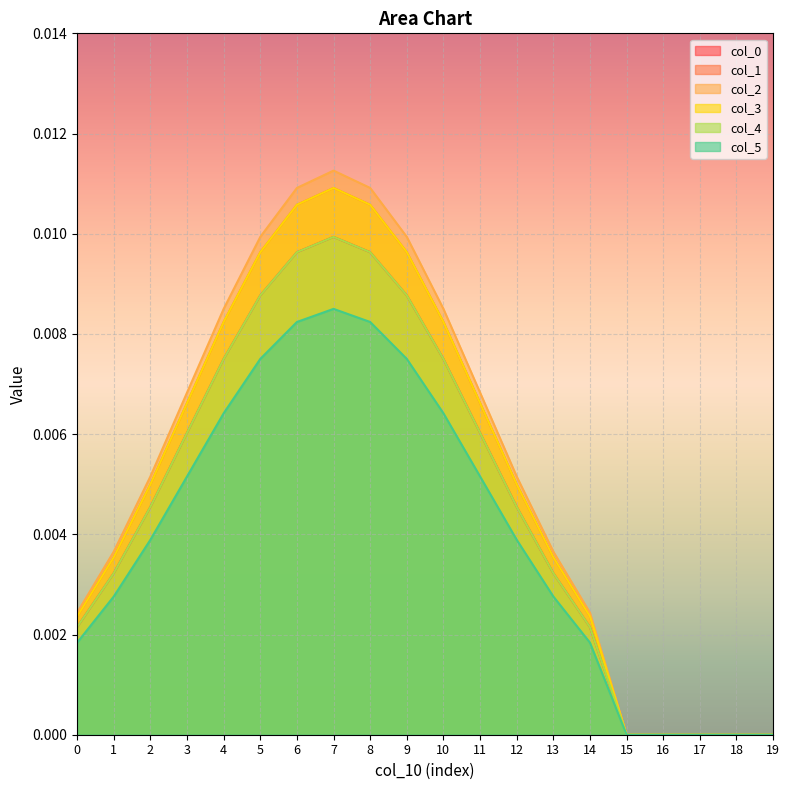

How many distinct data groups are displayed?

6